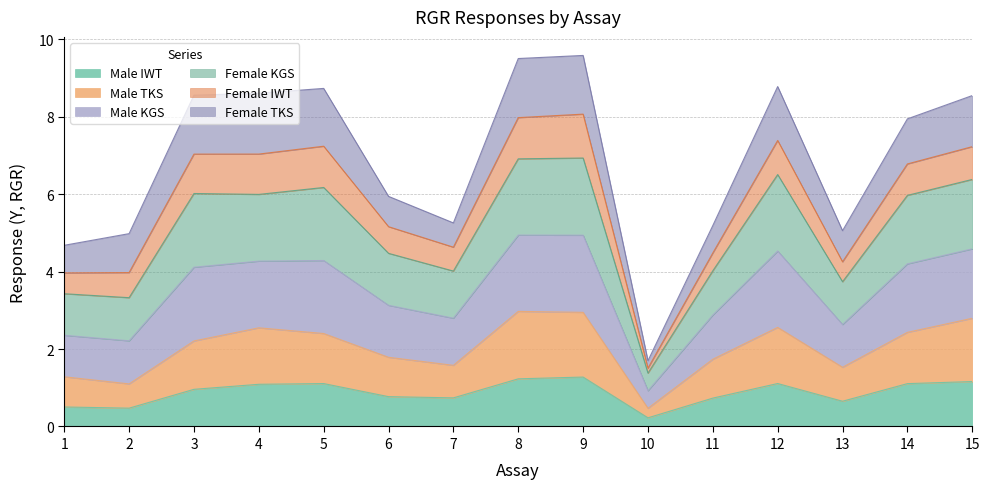

Does the chart have visible grid lines?

Yes